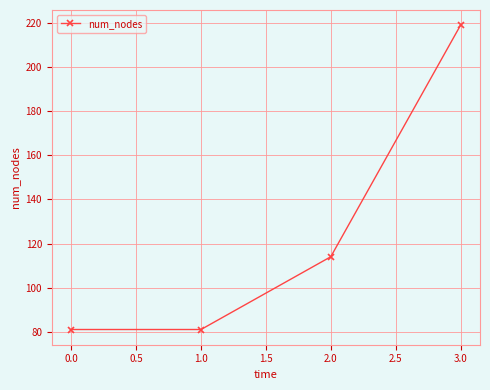

True or false: the data shows 81 at 0.0.

True